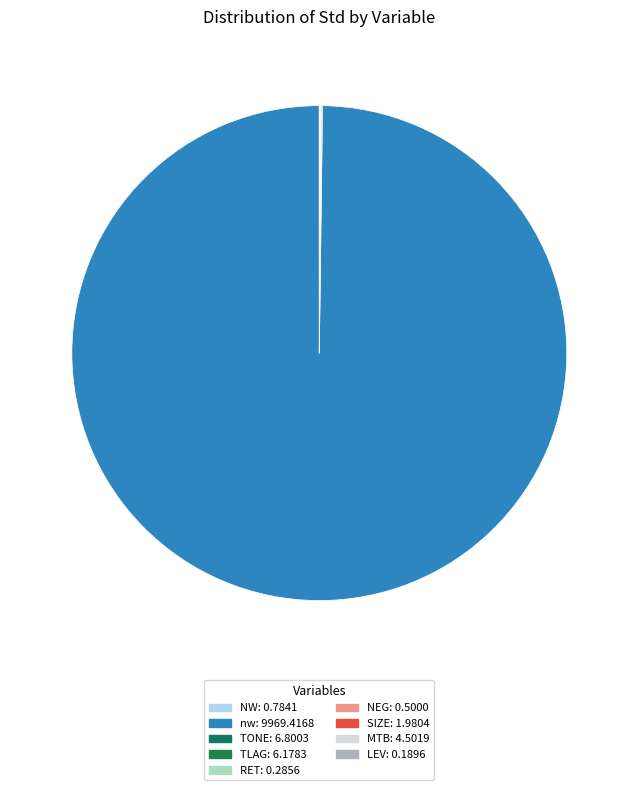

How many slices are in this pie chart?

9